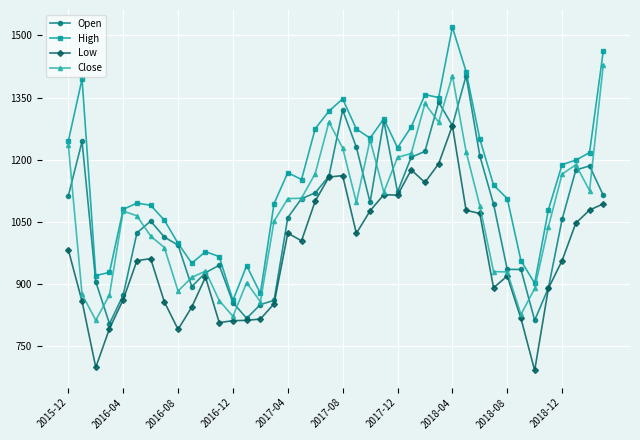

Which series has the widest spread of values?

High